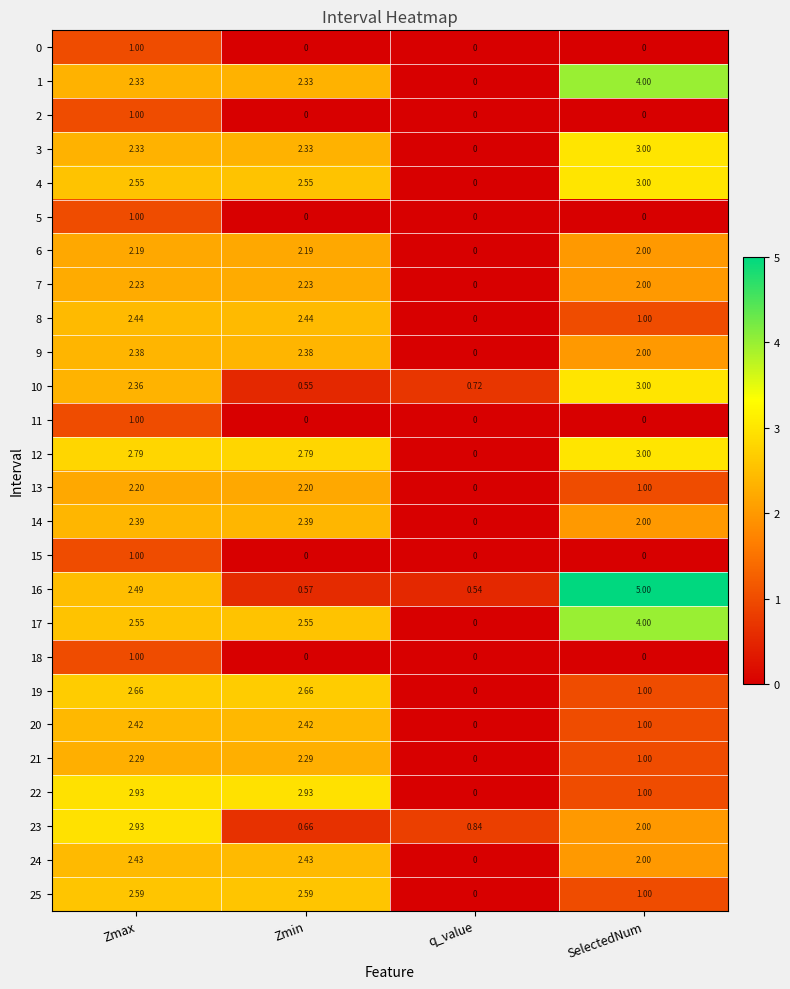

At which label does 3 first exceed 2?

Zmax